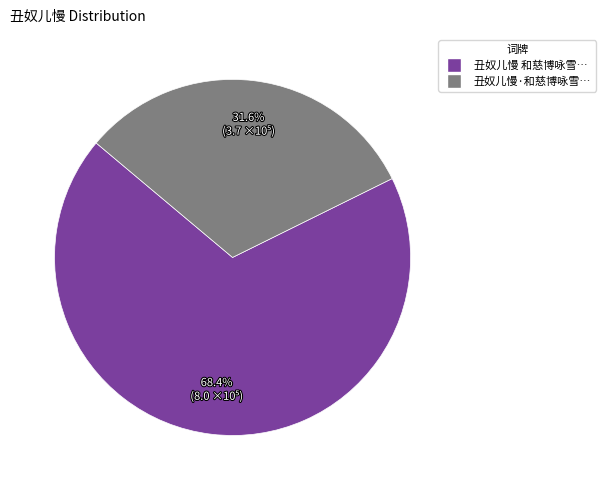

Combined, what portion of the pie is 丑奴儿慢 和慈博咏雪… and 丑奴儿慢·和慈博咏雪…?

100.0%